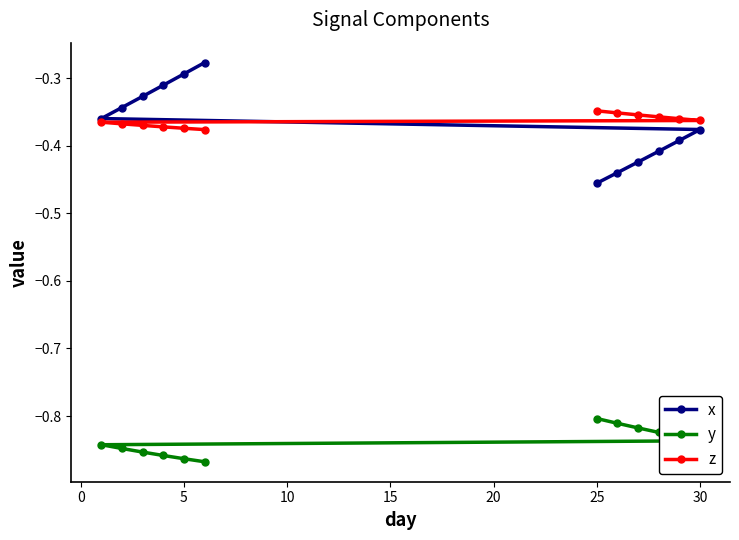

Which series has the widest spread of values?

x